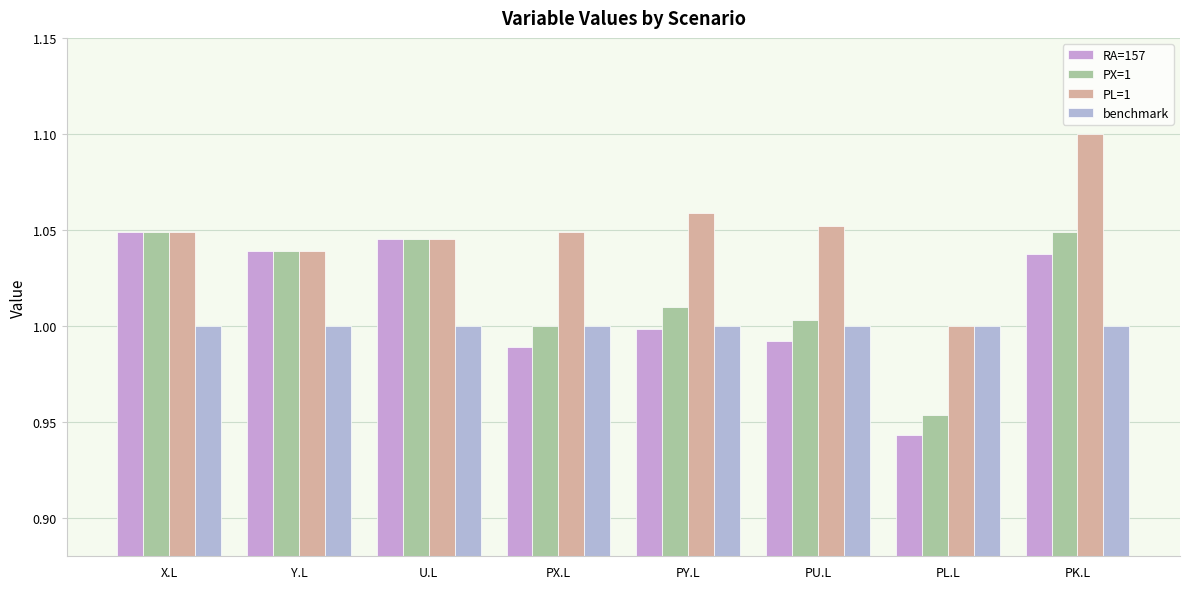

What is the sum of all PL=1 values?

8.4